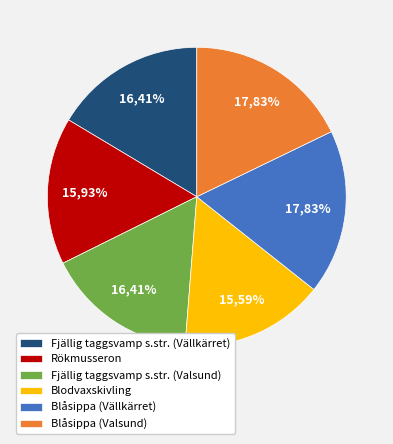

To the nearest percent, what is the average slice percentage?

17%